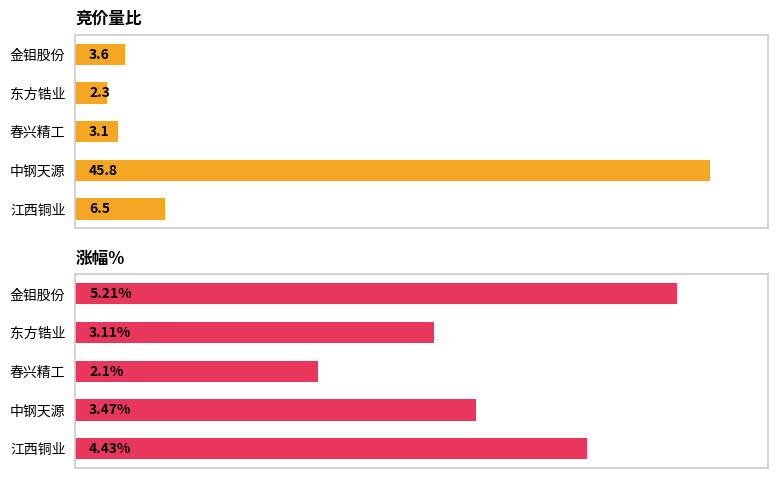

Reading left to right, transcribe all the data shown in this chart.

竞价量比: 3.6	2.3	3.1	45.8	6.5
涨幅%: 5.2	3.1	2.1	3.5	4.4